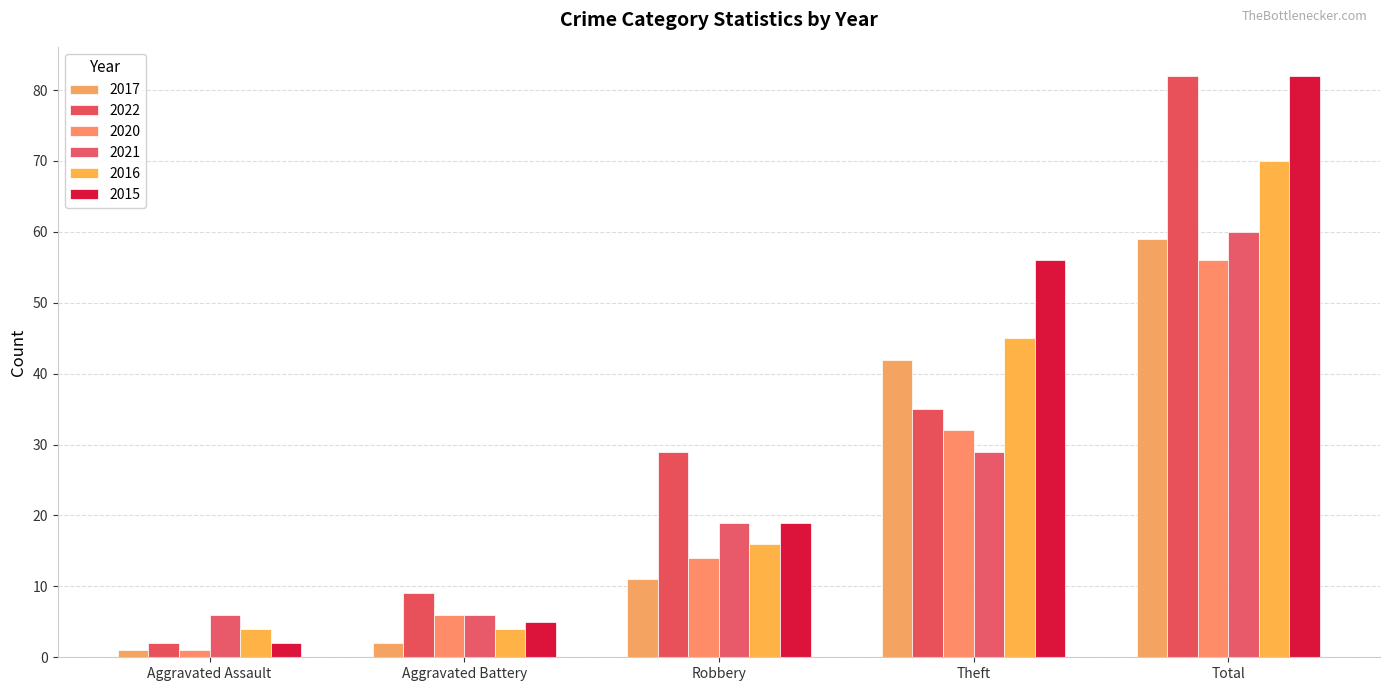

How many bars are there in each group?

6